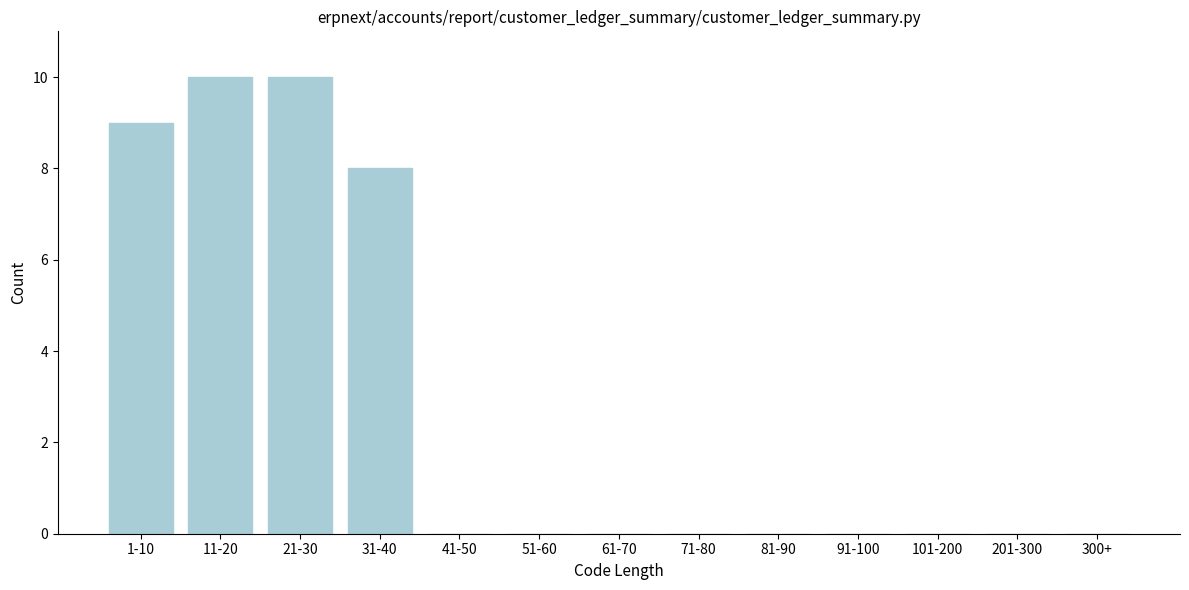

Reading left to right, extract all data points from this chart.

1-10=9	11-20=10	21-30=10	31-40=8	41-50=0	51-60=0	61-70=0	71-80=0	81-90=0	91-100=0	101-200=0	201-300=0	300+=0